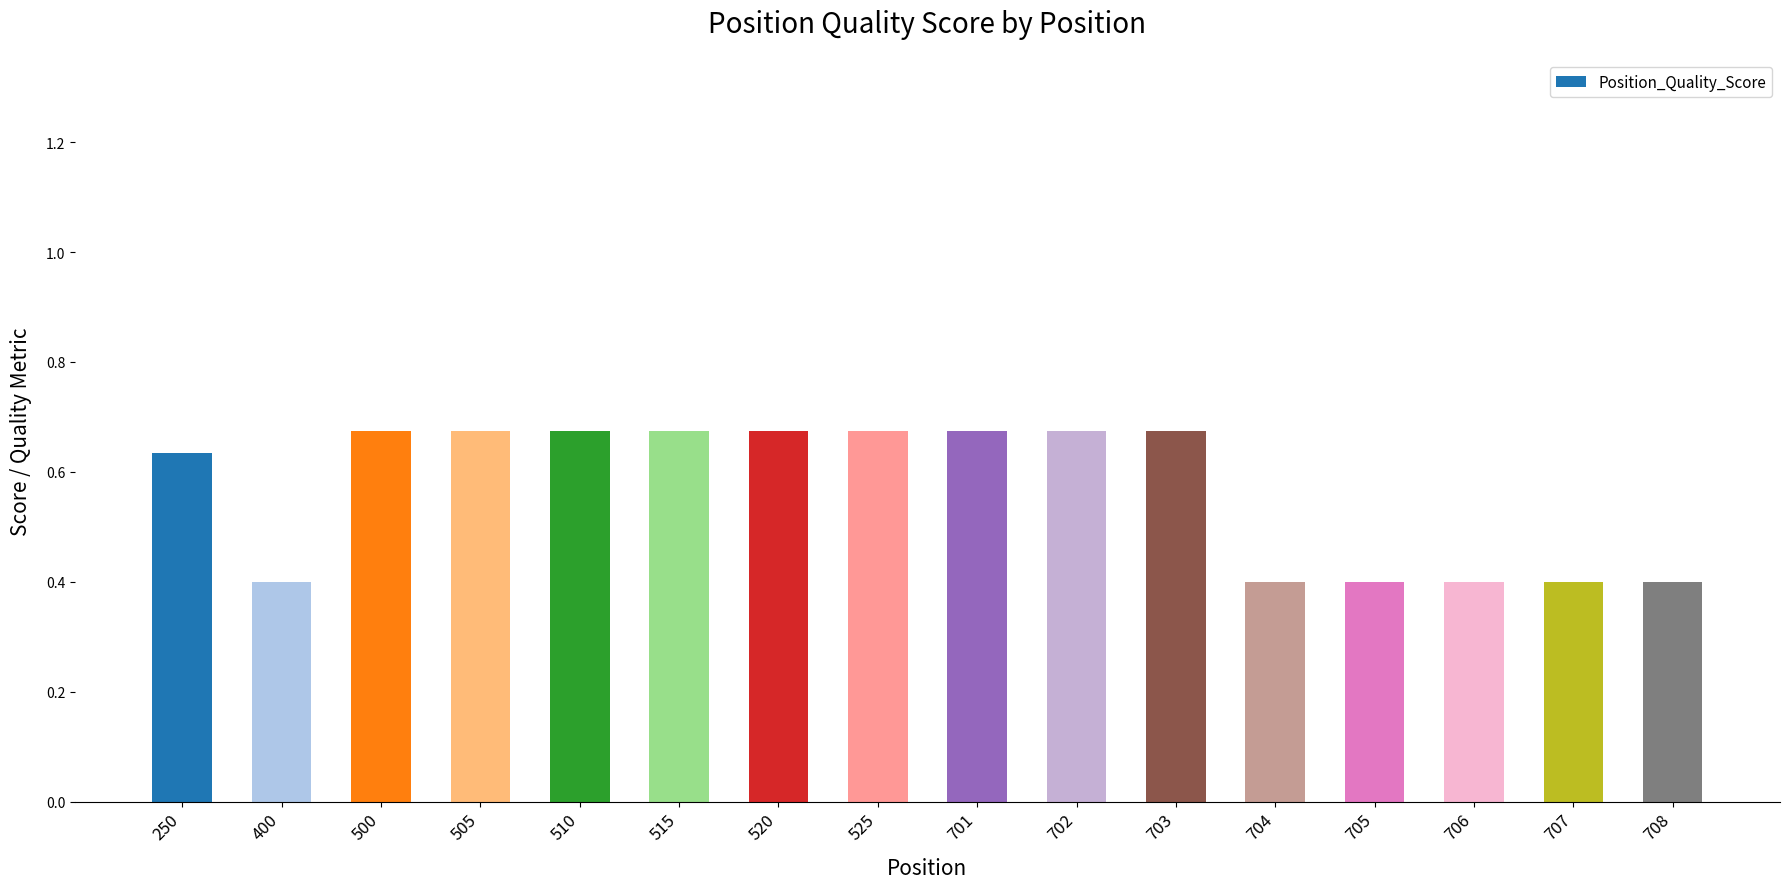

What is the minimum value shown in the chart?

0.4